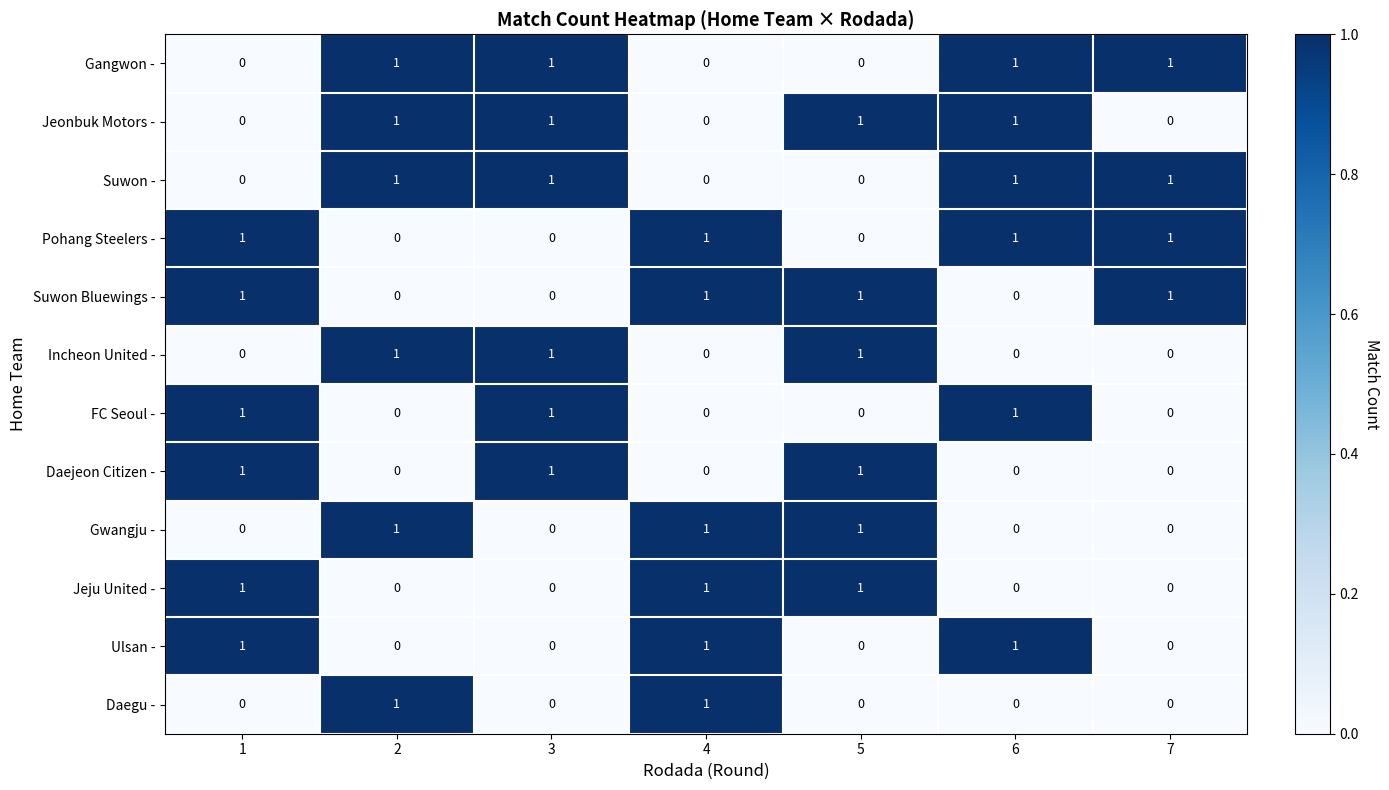

True or false: Ulsan - has a value of 2 at 4.

False